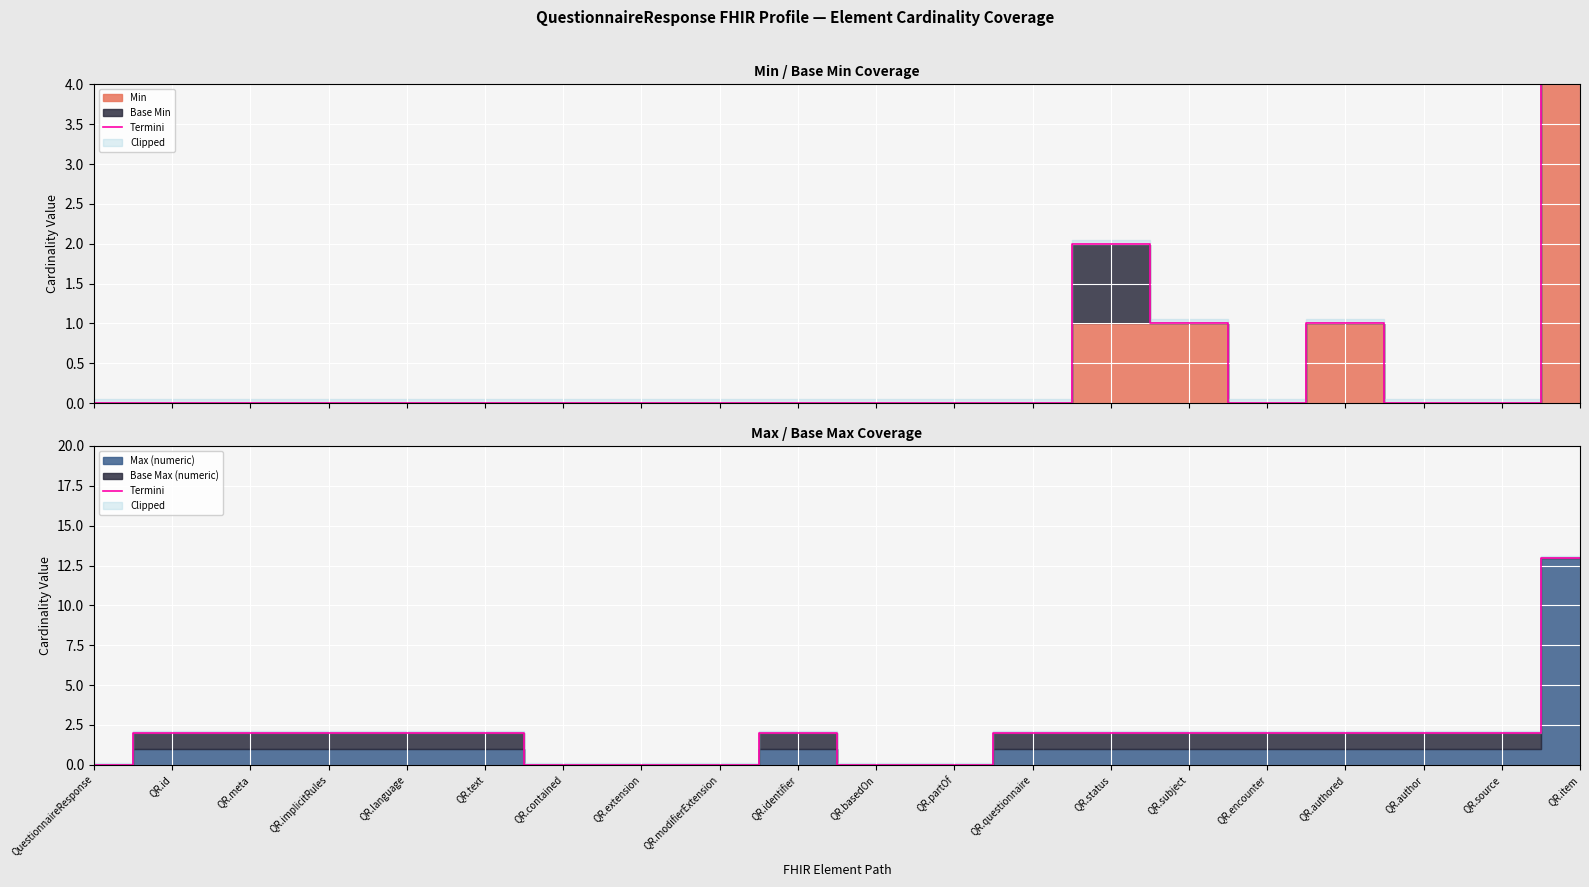

How many data points are less than 2?

6